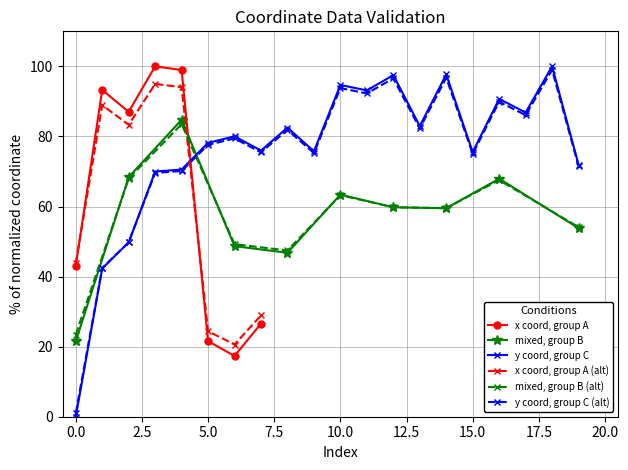

Reading left to right, extract all data points from this chart.

0=1.0	1=42.5	2=49.8	3=69.6	4=70.1	5=77.6	6=79.4	7=75.4	8=81.9	9=75.2	10=93.8	11=92.3	12=96.6	13=82.3	14=96.7	15=75.0	16=89.9	17=86.1	18=99.0	19=71.5